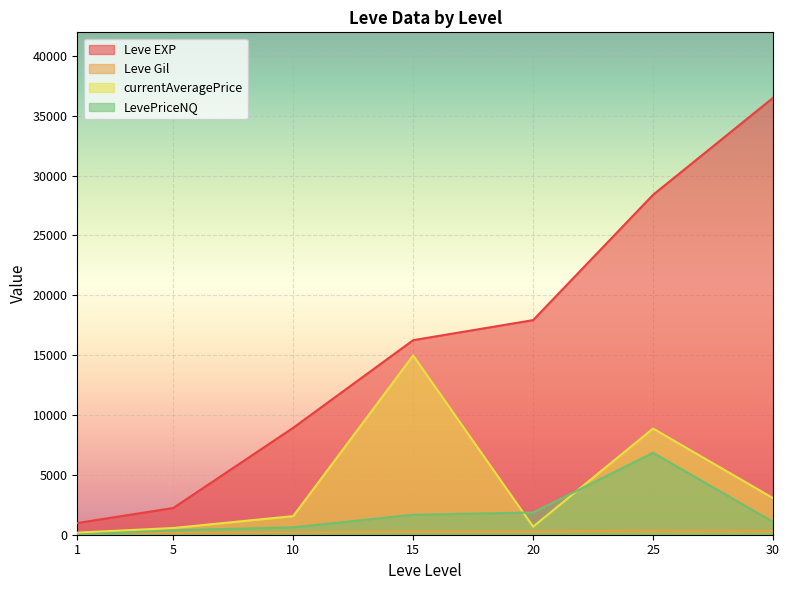

What are all the series names shown in the legend?

Leve EXP, Leve Gil, currentAveragePrice, LevePriceNQ